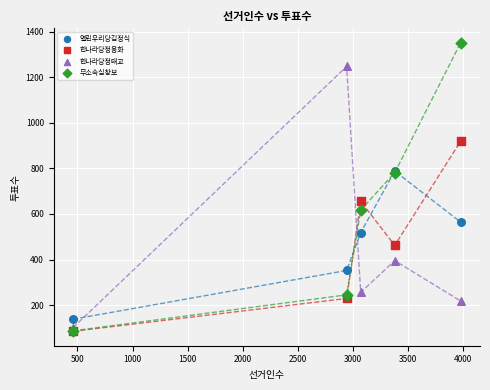

In the 한나라당정태교 series, what Y value is closest to 674?

395